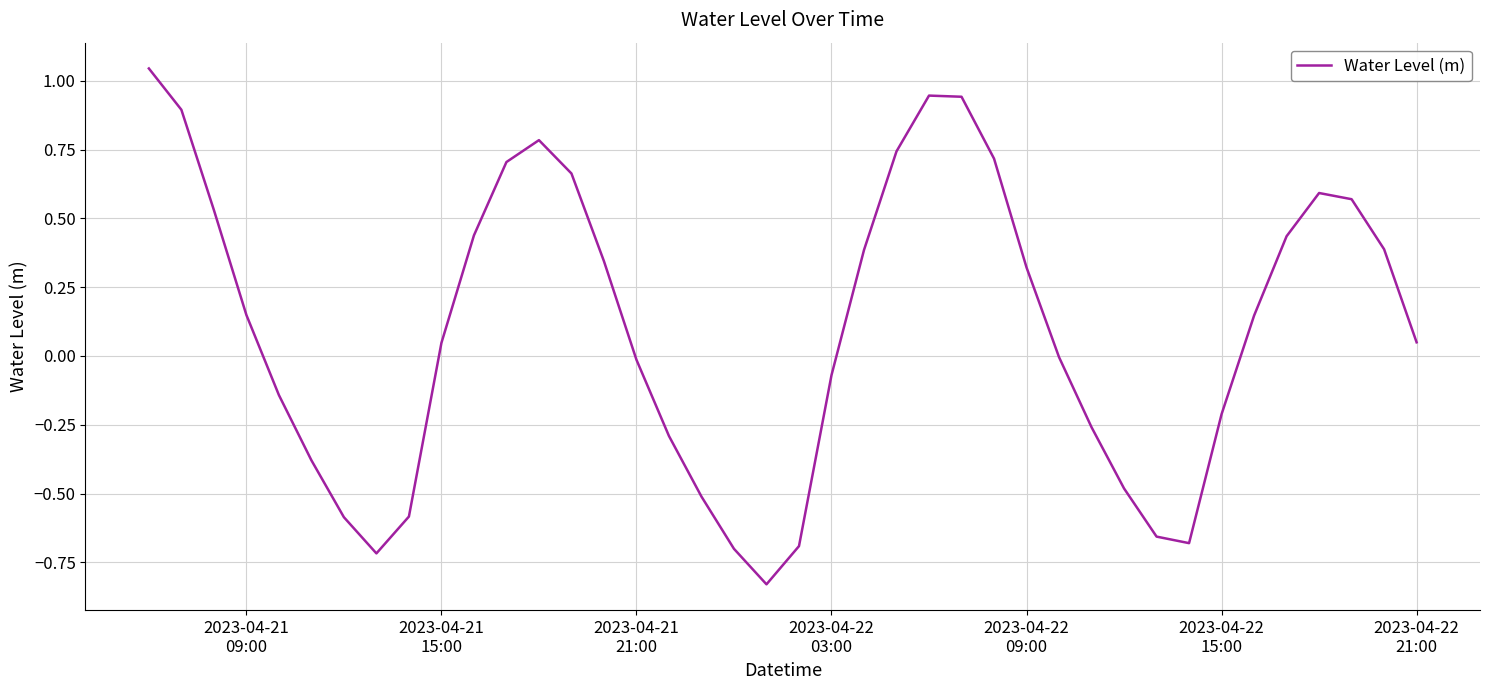

What is the difference between the maximum and minimum values?

1.9